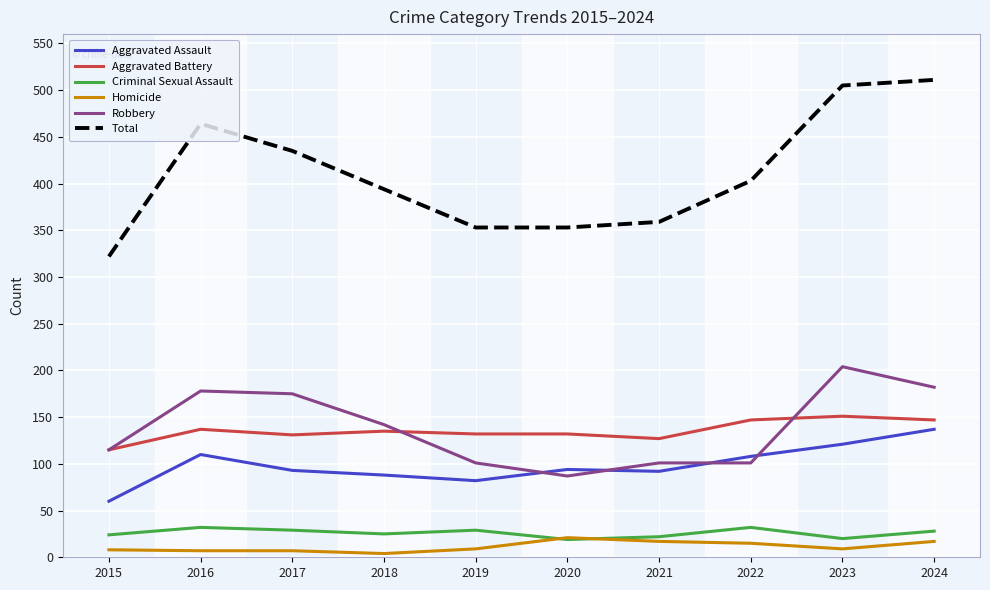

True or false: Homicide has more than 0 points higher than both neighbors.

True